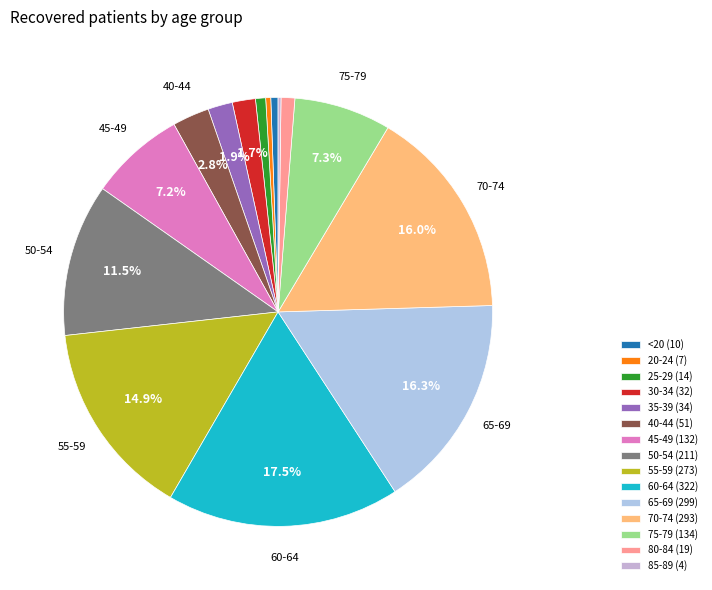

How much of the chart is everything except 65-69?

83.7%